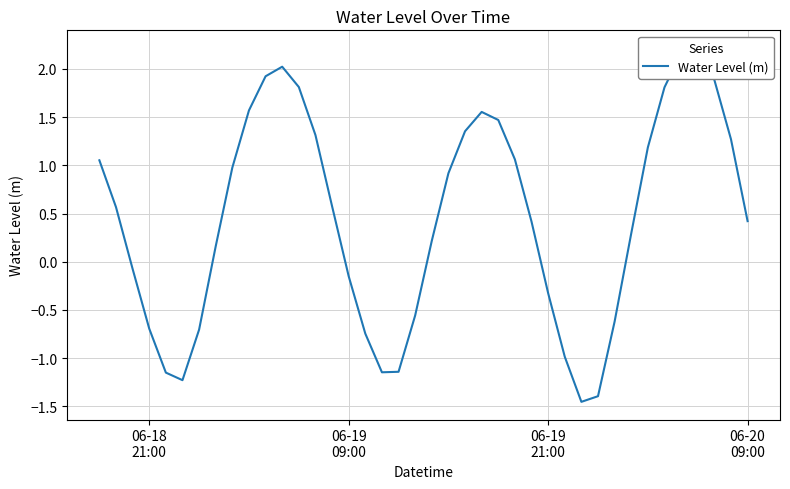

Reading left to right, extract all data points from this chart.

1.1	0.6	-0.1	-0.7	-1.1	-1.2	-0.7	0.2	1.0	1.6	1.9	2.0	1.8	1.3	0.6	-0.1	-0.7	-1.1	-1.1	-0.6	0.2	0.9	1.4	1.6	1.5	1.1	0.4	-0.3	-1.0	-1.5	-1.4	-0.6	0.3	1.2	1.8	2.2	2.2	1.9	1.3	0.4